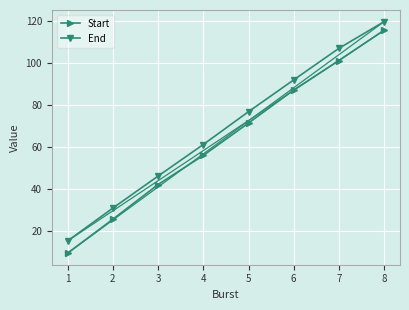

True or false: End and Start intersect in this chart.

False